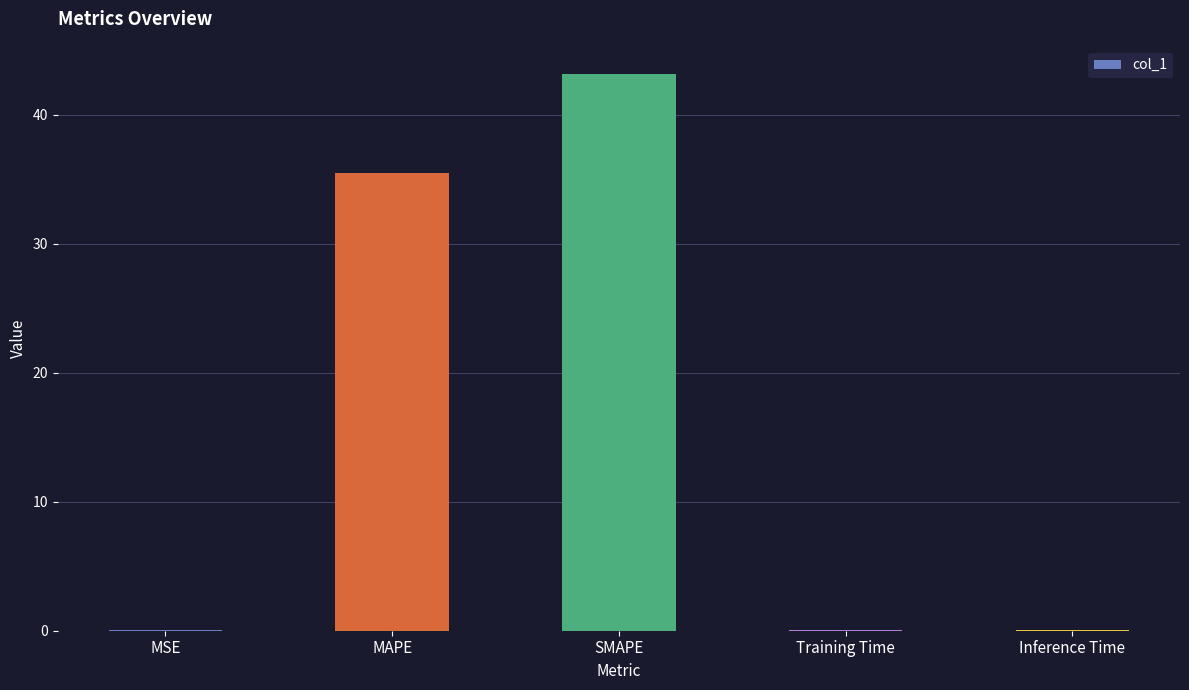

What is the change in value from SMAPE to Inference Time?

-43.1